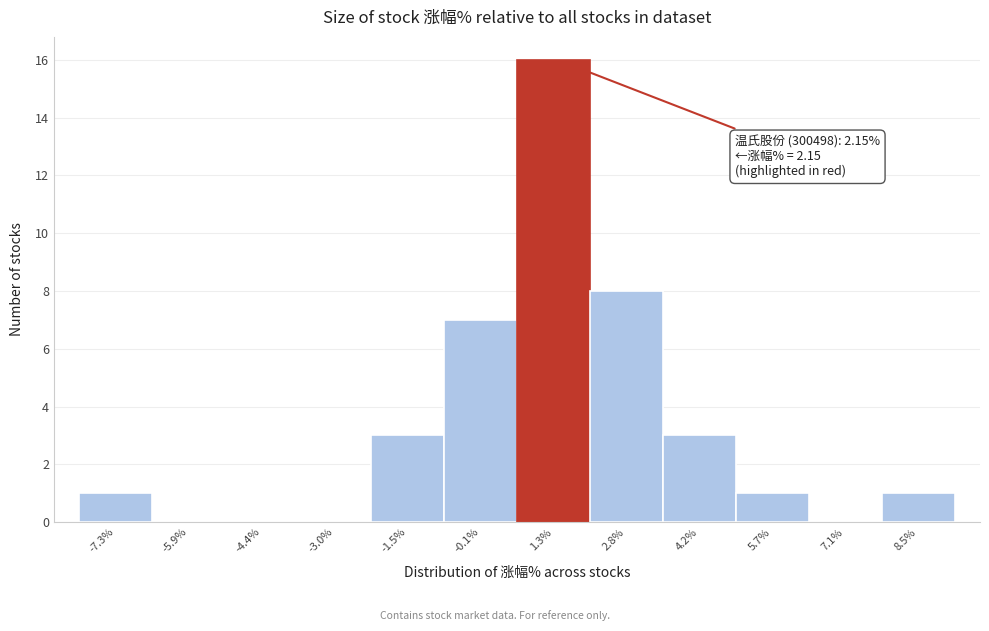

Reading left to right, transcribe all the data shown in this chart.

-7.3%=1	-5.9%=0	-4.4%=0	-3.0%=0	-1.5%=3	-0.1%=7	1.3%=16	2.8%=8	4.2%=3	5.7%=1	7.1%=0	8.5%=1